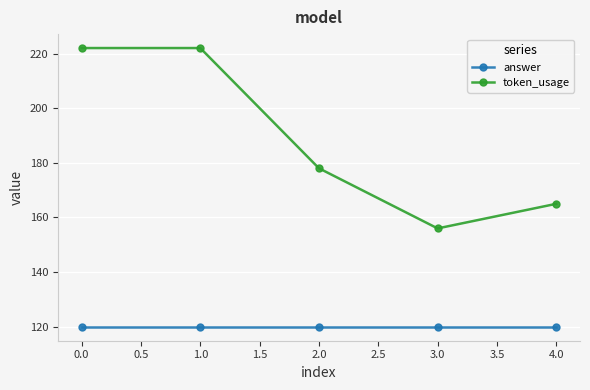

Does the chart display data point markers on the line(s)?

Yes